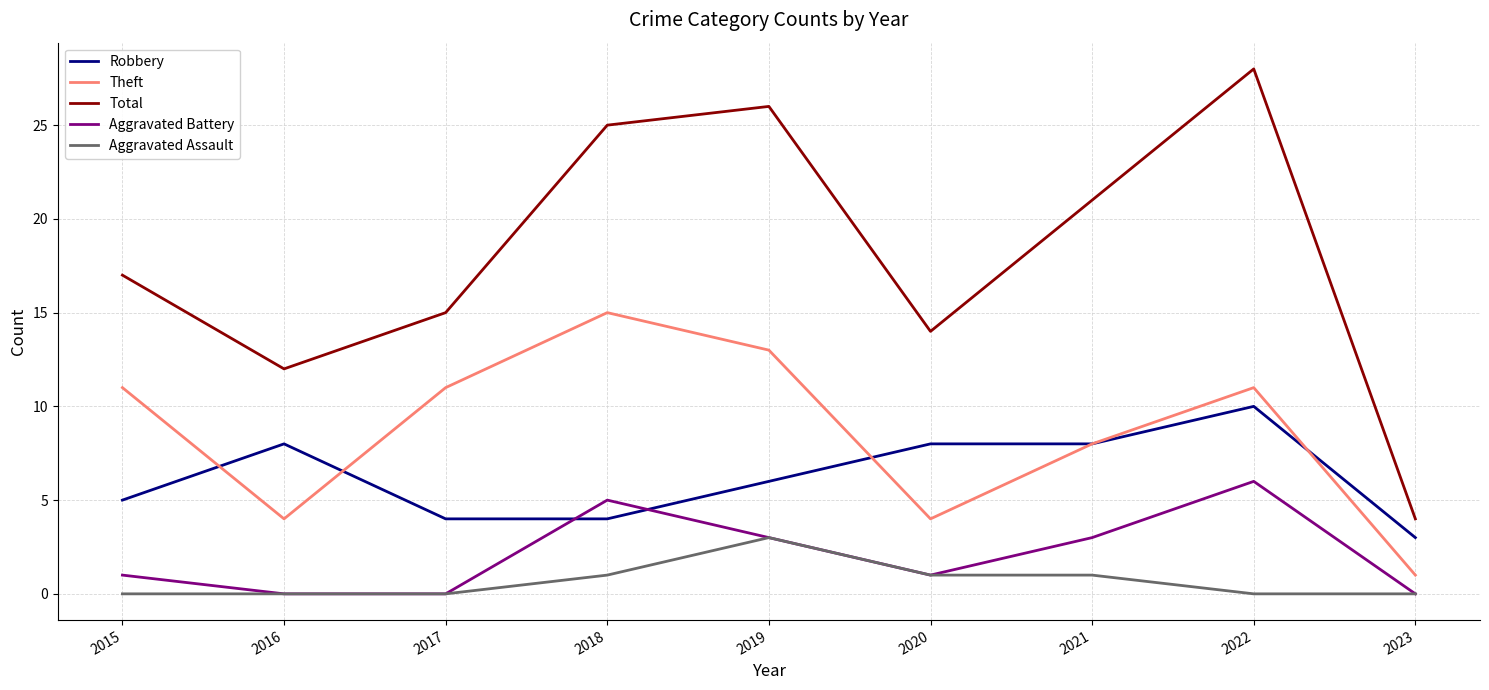

At which category is the sum across all series the highest?

2022